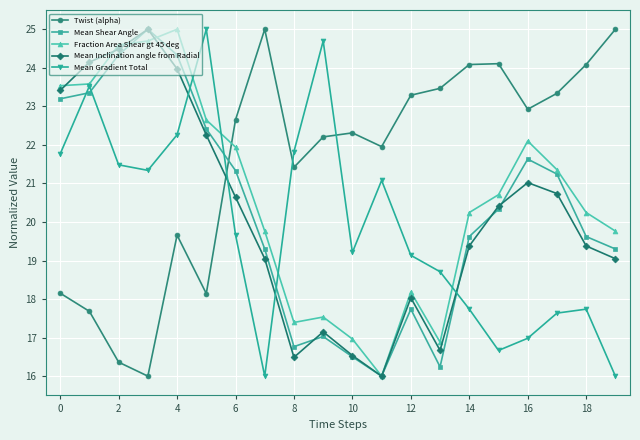

True or false: Fraction Area Shear gt 45 deg and Twist (alpha) cross at least once.

True